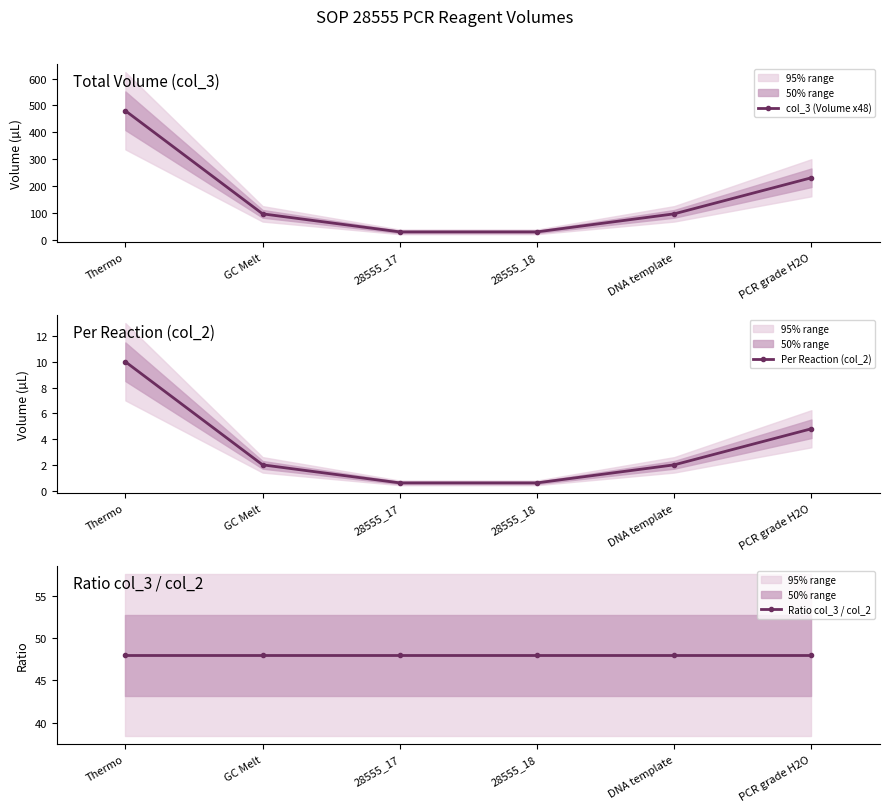

What is the smallest value displayed?

0.6